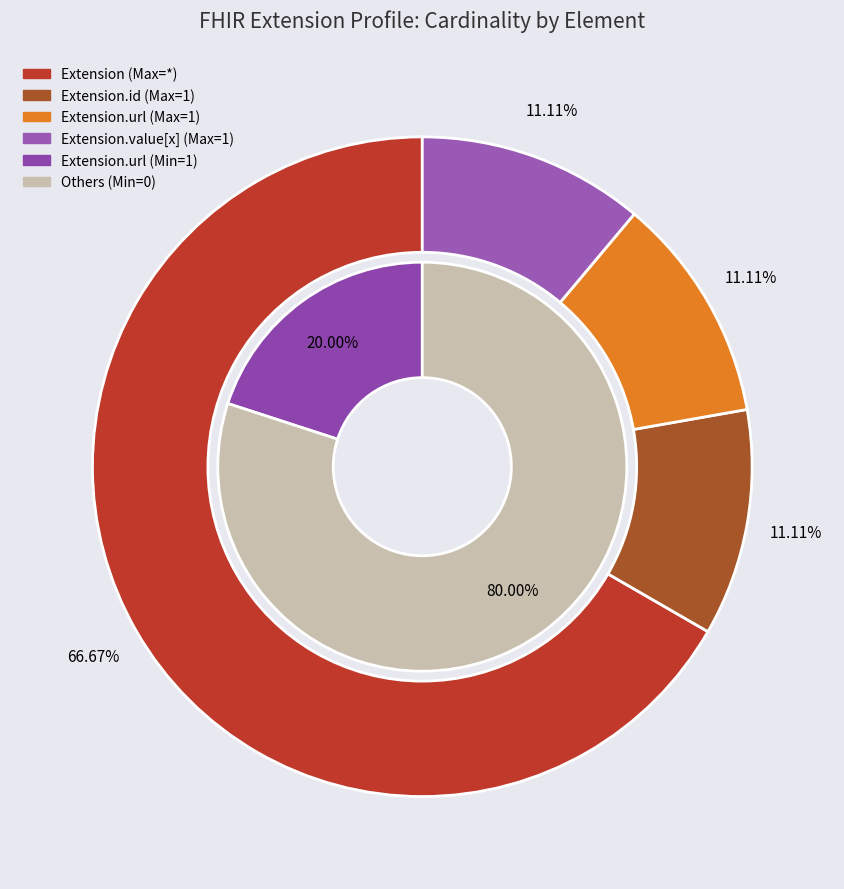

Is there any slice that represents more than half of the pie?

Yes